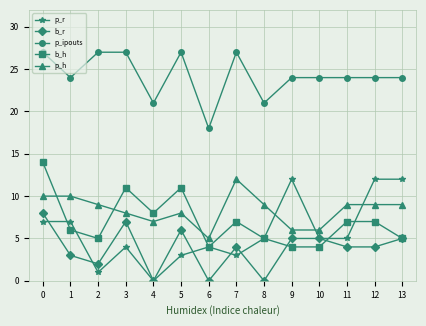

Reading left to right, transcribe all the data shown in this chart.

p_r: 0=7	1=7	2=1	3=4	4=0	5=3	6=4	7=3	8=5	9=12	10=5	11=5	12=12	13=12
b_r: 0=8	1=3	2=2	3=7	4=0	5=6	6=0	7=4	8=0	9=5	10=5	11=4	12=4	13=5
p_ipouts: 0=27	1=24	2=27	3=27	4=21	5=27	6=18	7=27	8=21	9=24	10=24	11=24	12=24	13=24
b_h: 0=14	1=6	2=5	3=11	4=8	5=11	6=4	7=7	8=5	9=4	10=4	11=7	12=7	13=5
p_h: 0=10	1=10	2=9	3=8	4=7	5=8	6=5	7=12	8=9	9=6	10=6	11=9	12=9	13=9